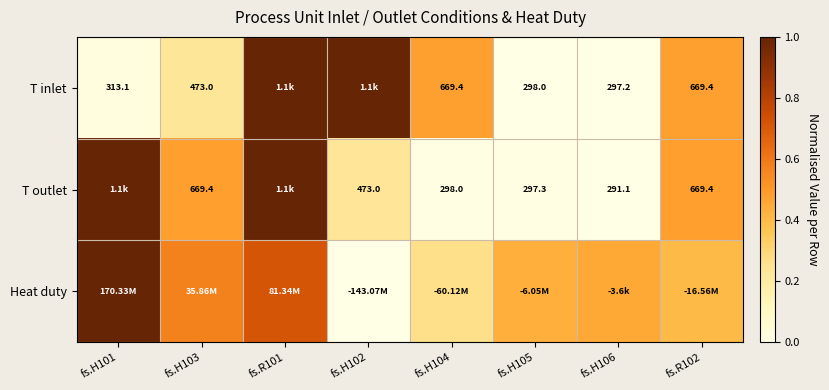

Is it true that T outlet equals 1.0 at fs.R101?

True